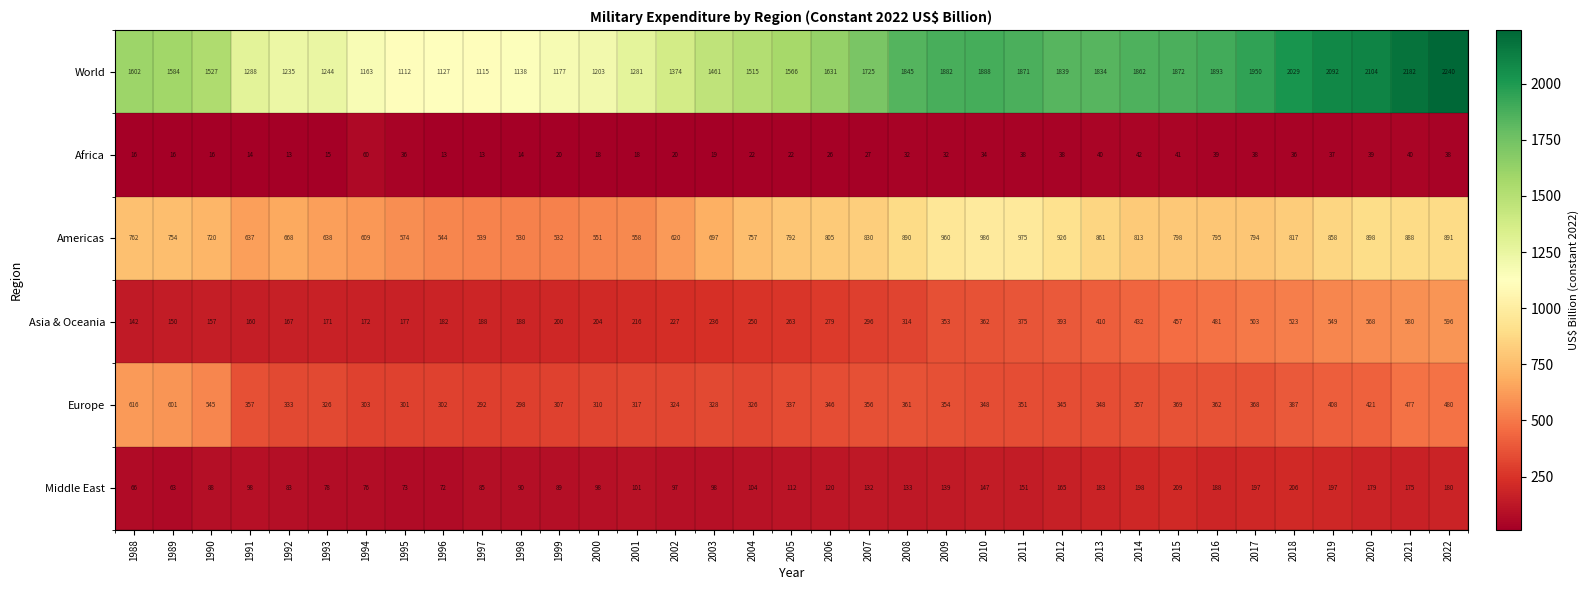

What is the difference between the Africa values at 2005 and 2006?

4